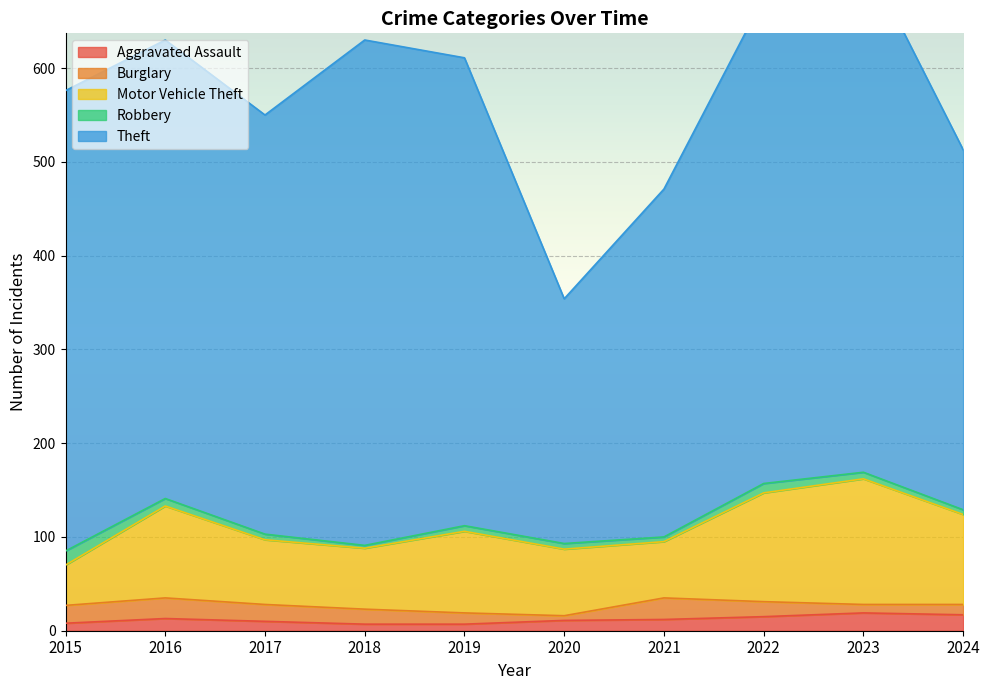

What are all the series names shown in the legend?

Aggravated Assault, Burglary, Motor Vehicle Theft, Robbery, Theft